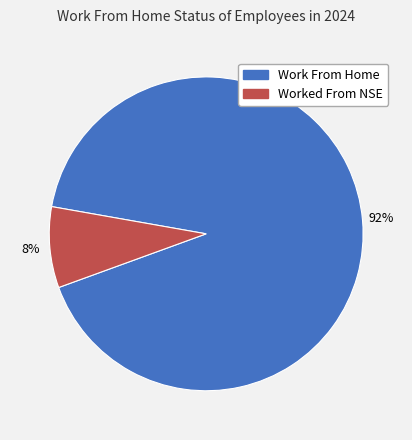

What is the smallest slice in the pie chart?

Worked From NSE